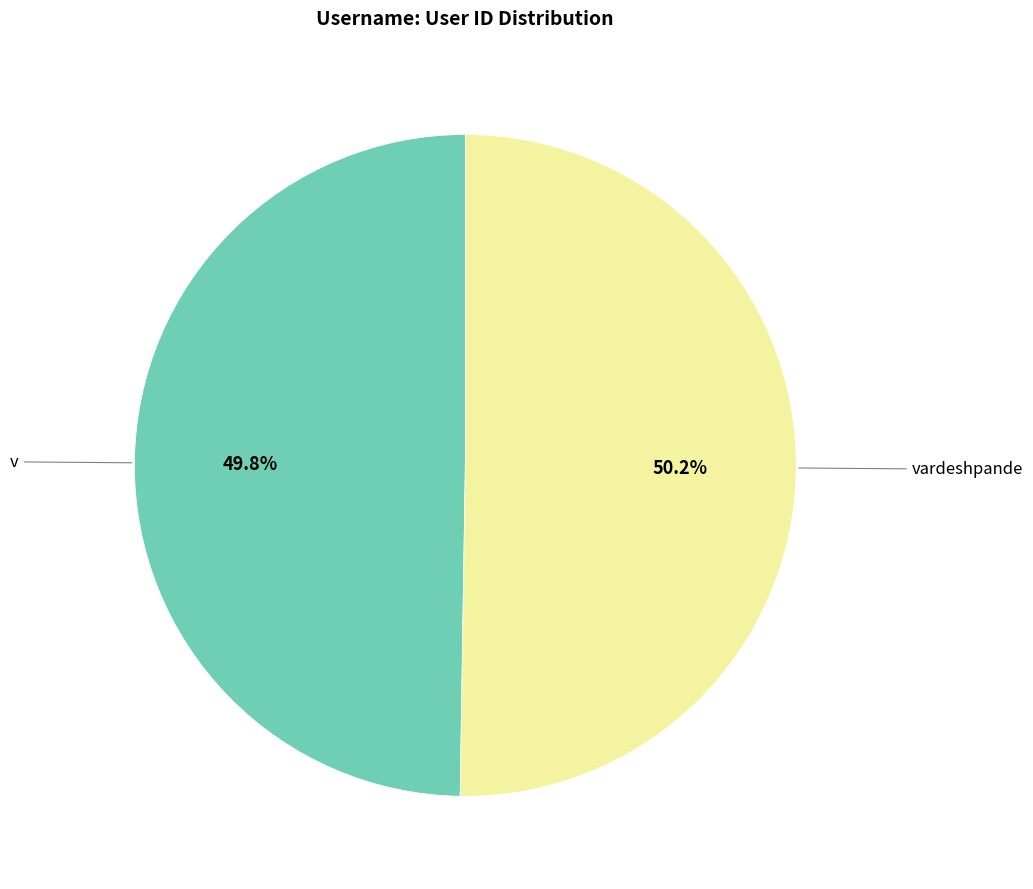

Which category has the smallest portion of the pie?

v